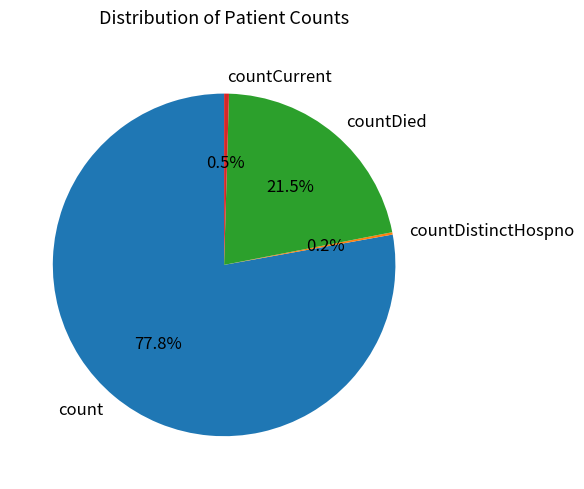

To the nearest percent, what is the combined percentage of count and countCurrent?

78%